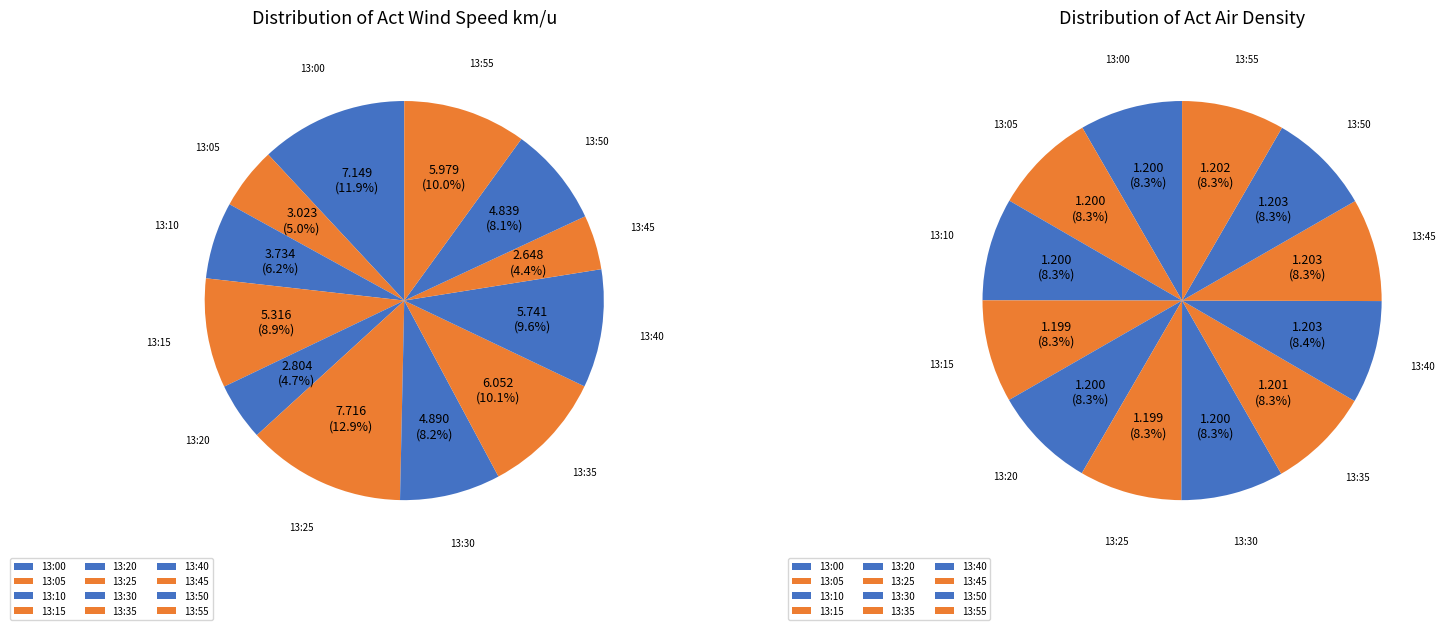

Rank the series by their average value, from lowest to highest.

Act Air Density, Act Wind Speed km/u